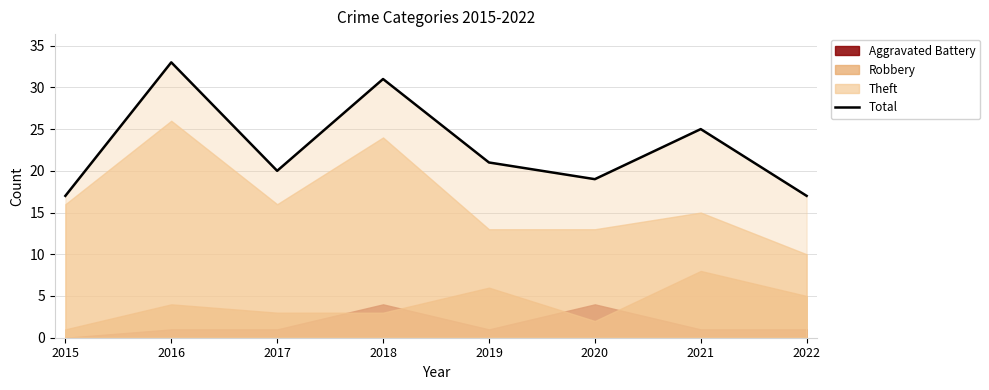

Is it true that the value at 2015 is 17?

True